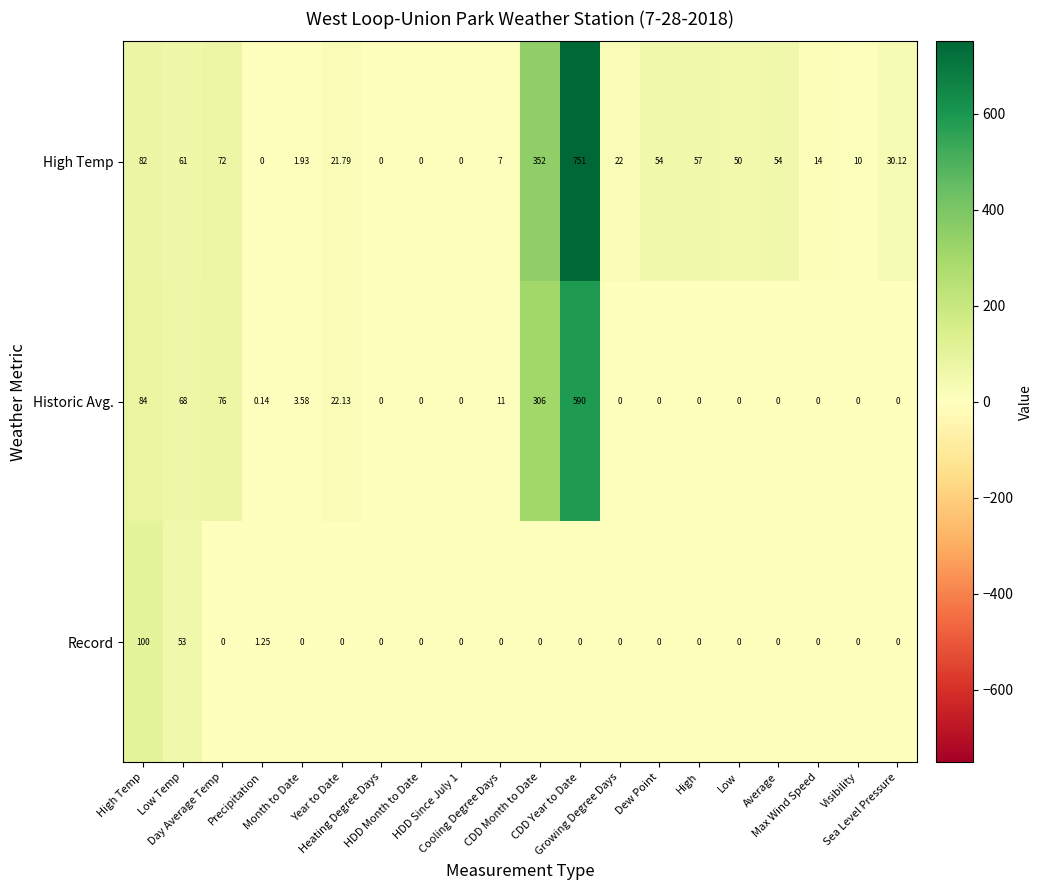

At how many categories does at least one series exceed 586?

1